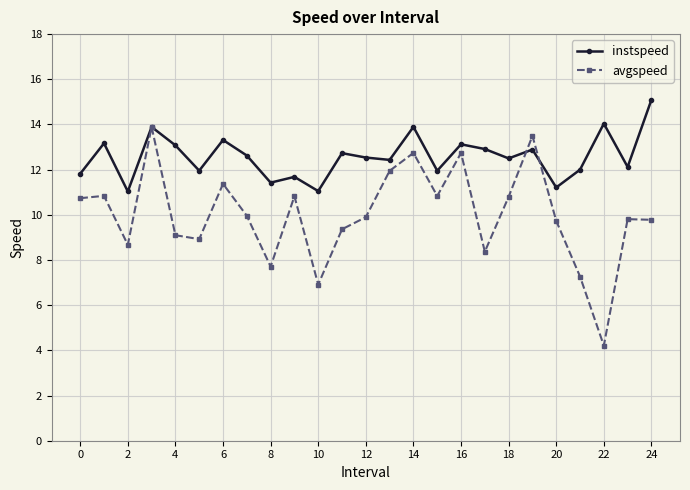

Which series has the largest total across all categories?

instspeed